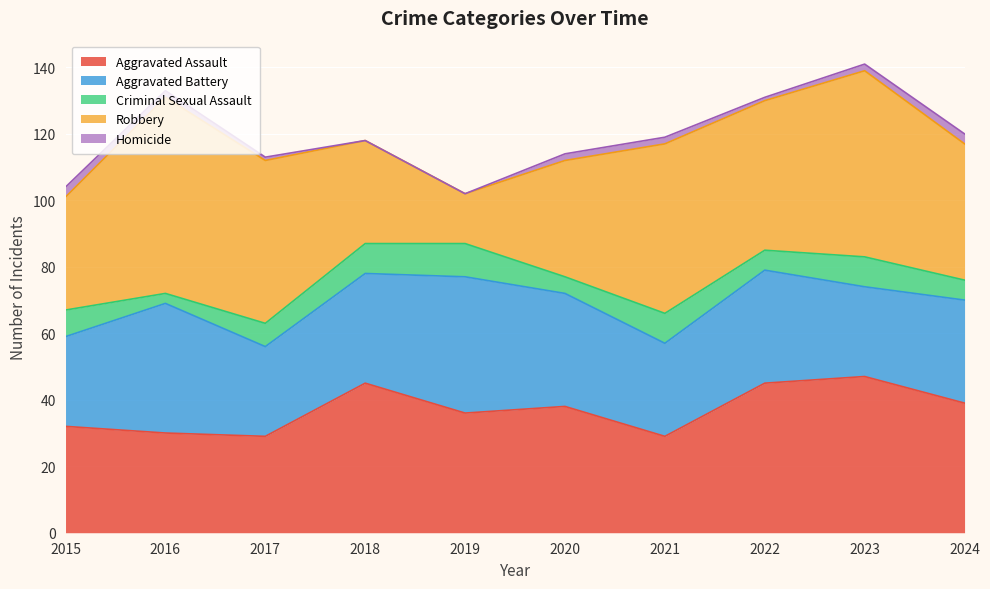

True or false: Homicide and Aggravated Assault intersect in this chart.

False